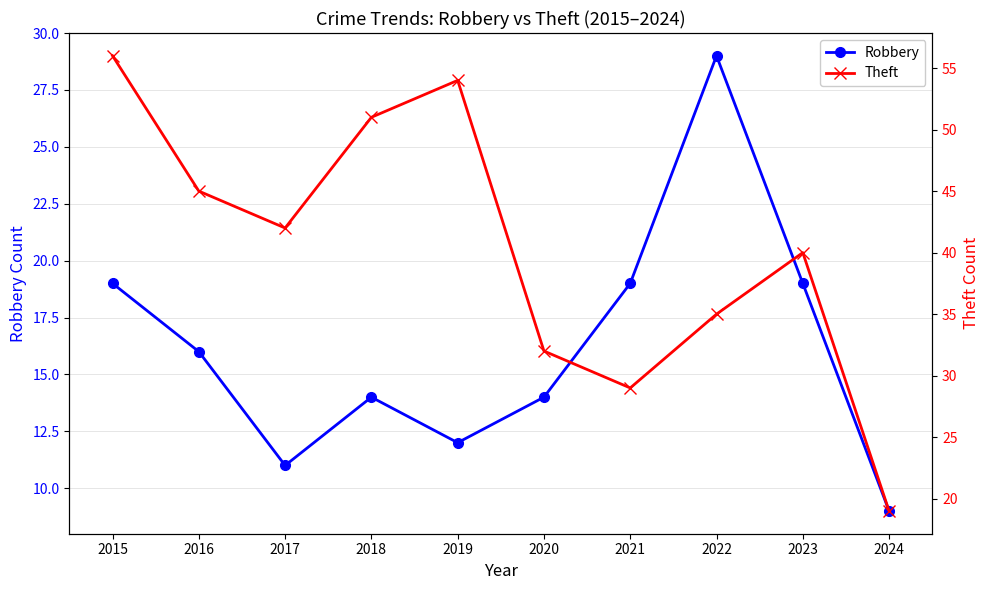

Rank the series by their maximum value, from lowest to highest.

Robbery, Theft